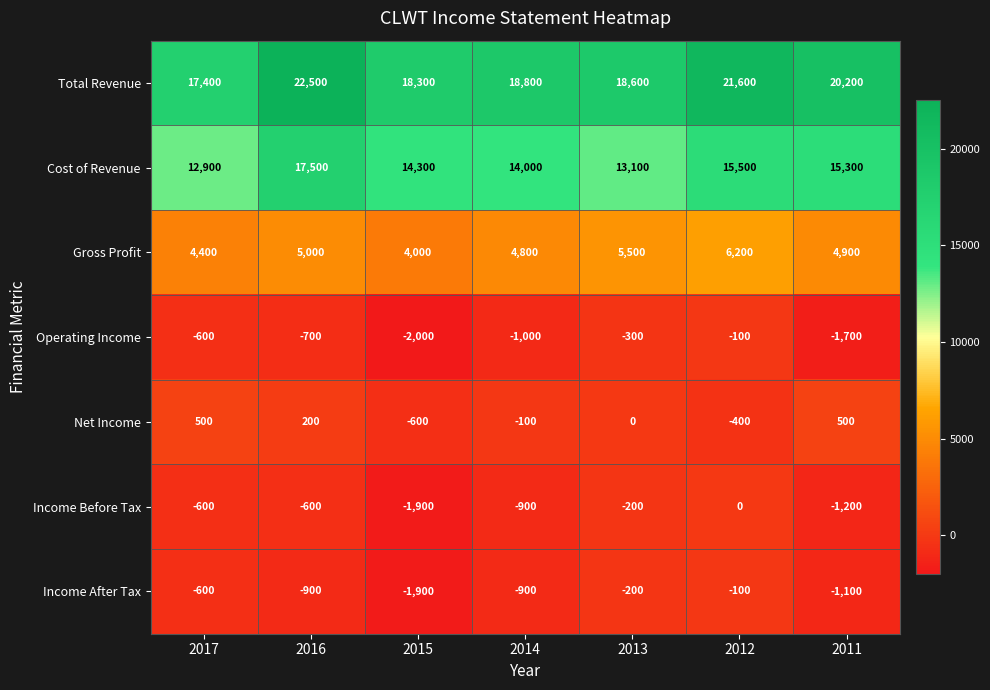

What is the highest value of the Total Revenue series?

22500